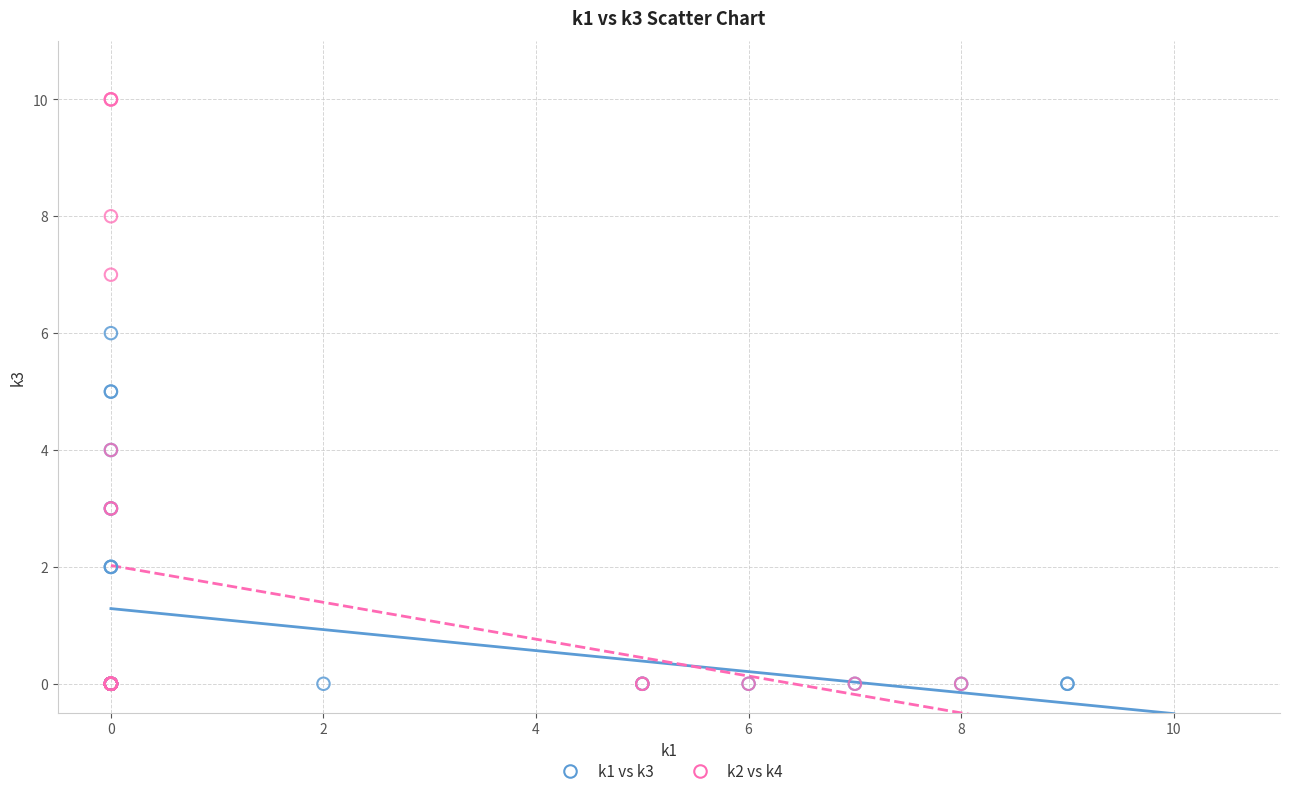

Which series has the widest spread of Y values?

k2 vs k4